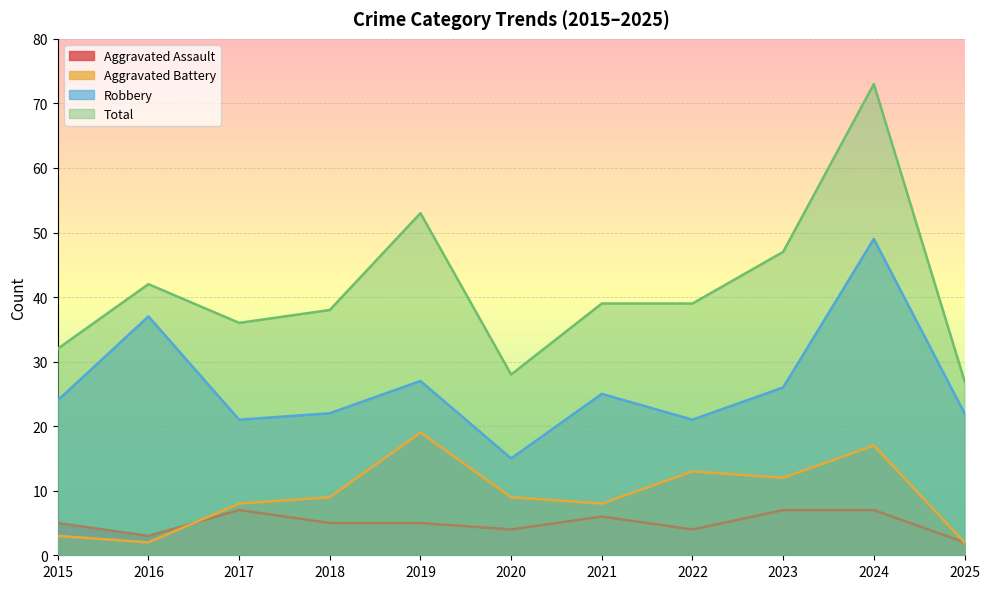

What value does the Aggravated Battery series have at 2021?

8